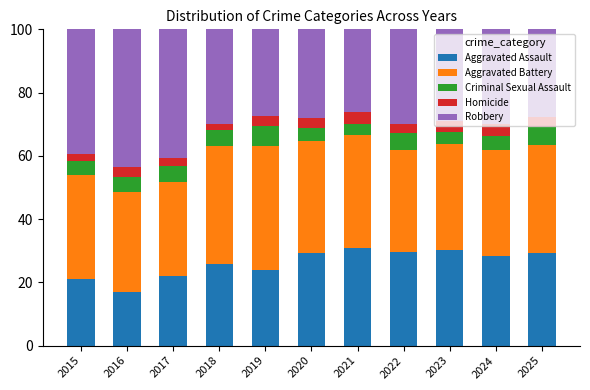

Does the chart contain any negative values?

No